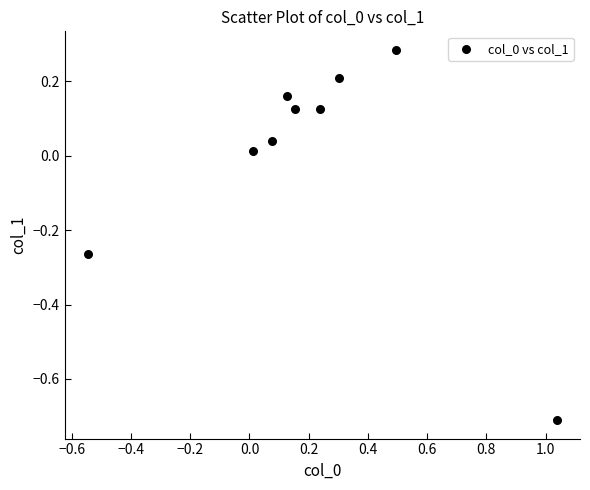

What is the range of X values (max minus min)?

1.6